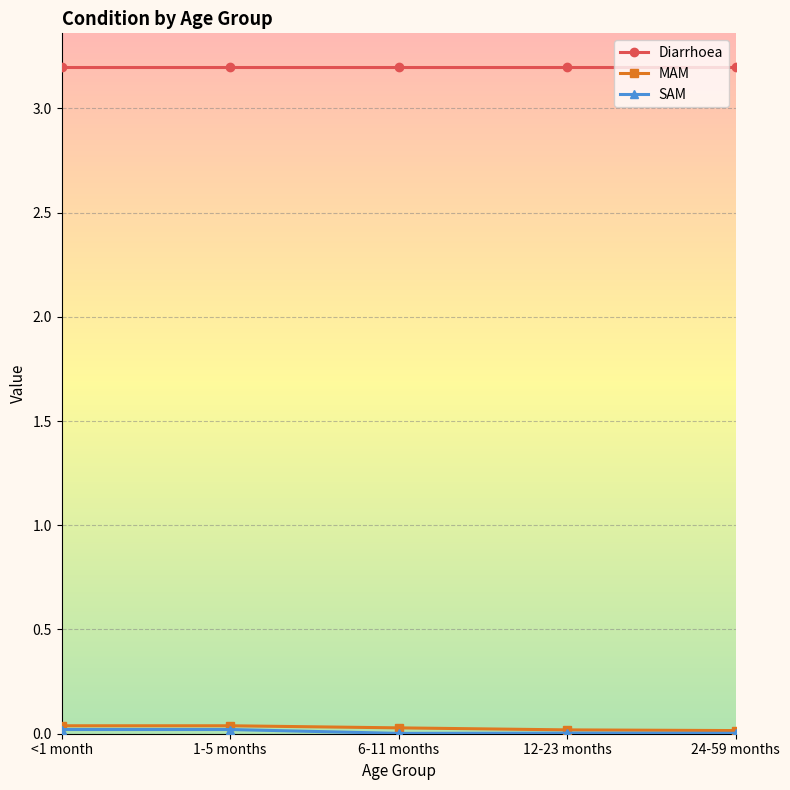

At how many categories does at least one series exceed 1?

5